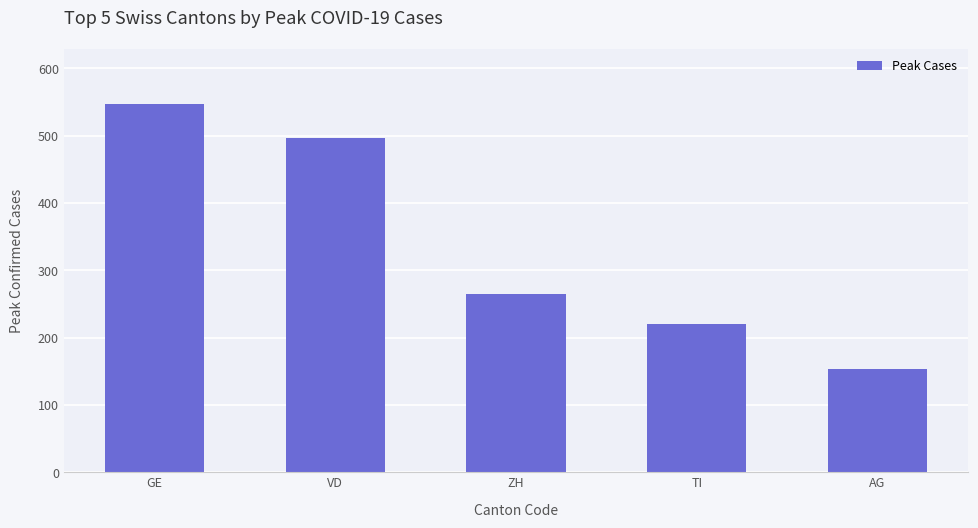

What is the change in value from VD to AG?

-343